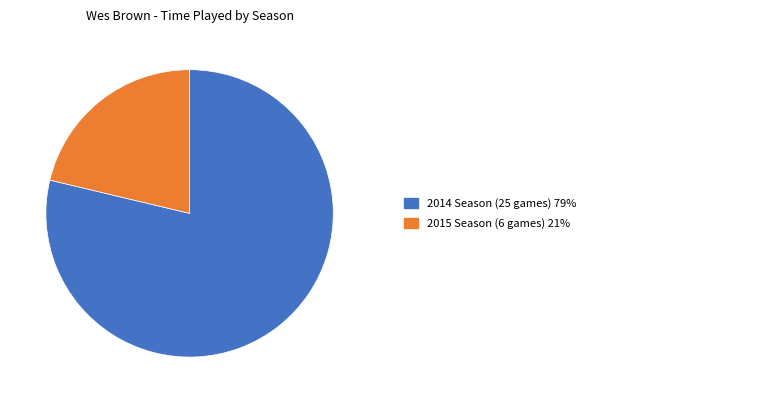

Is there a majority slice in this chart?

Yes